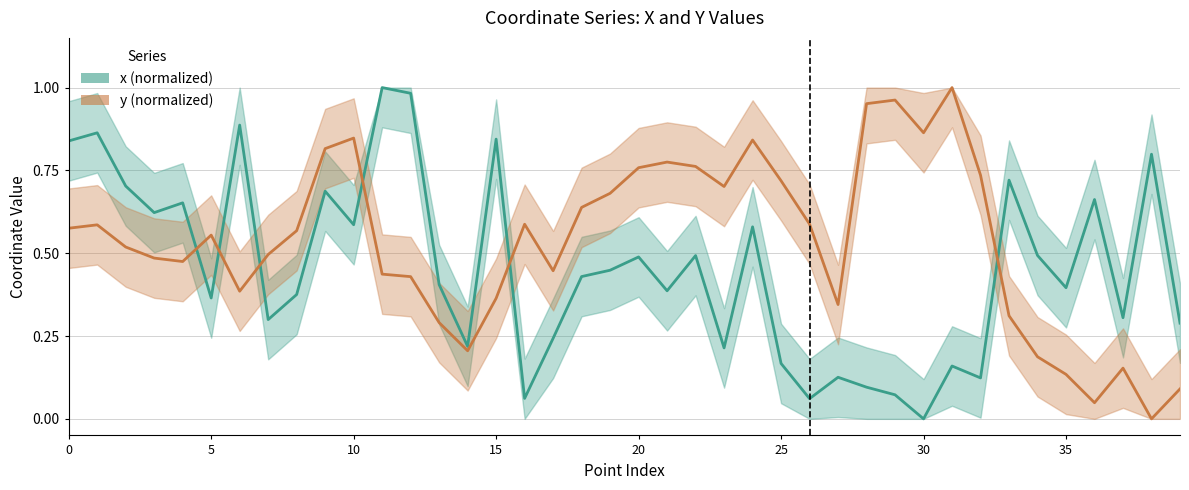

Count the number of categories in the chart.

40